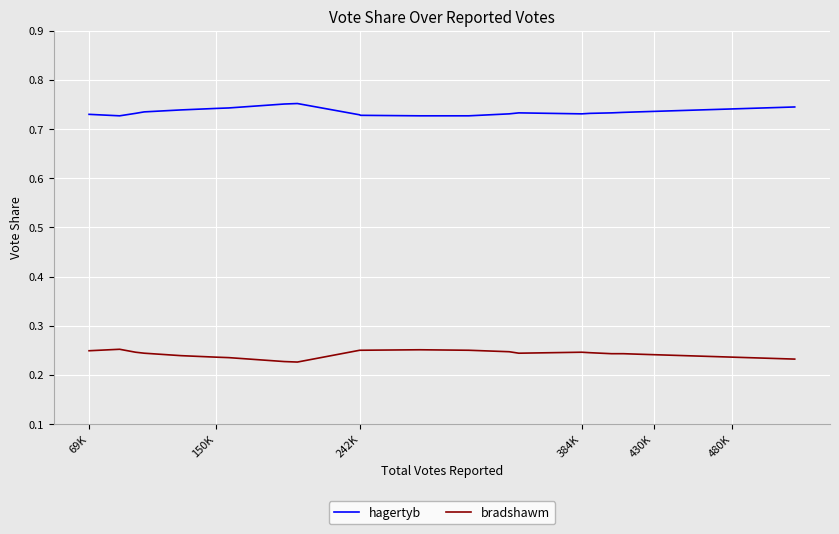

Which series has the largest total across all categories?

hagertyb